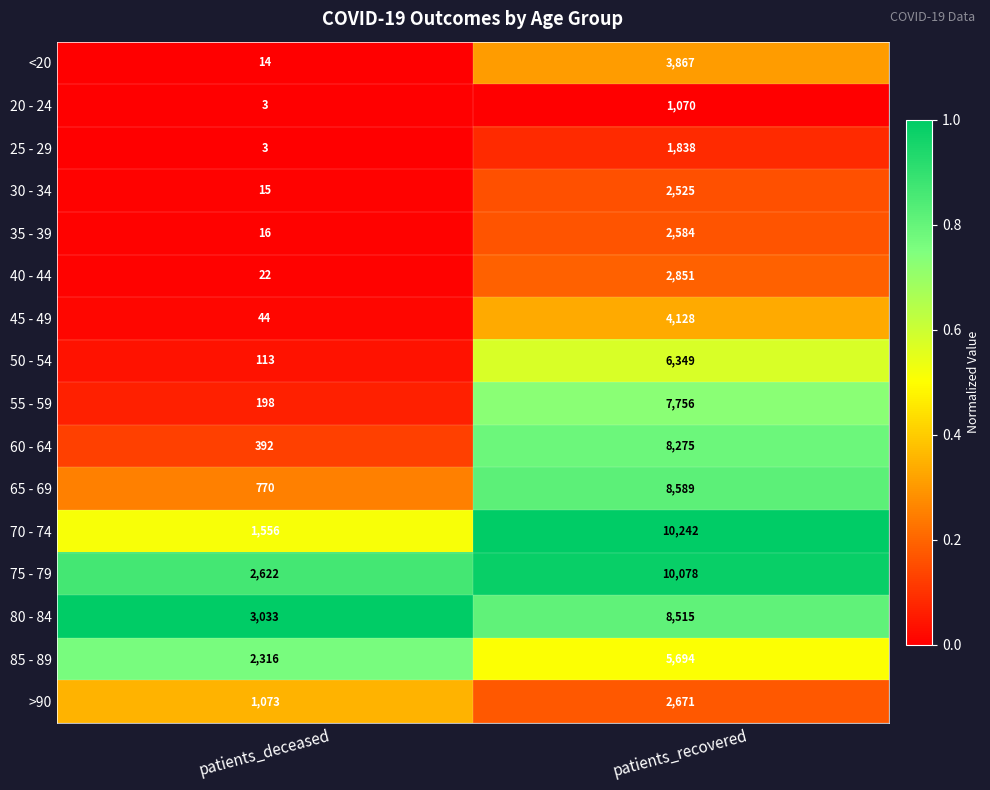

Which series has the widest spread of values?

70 - 74